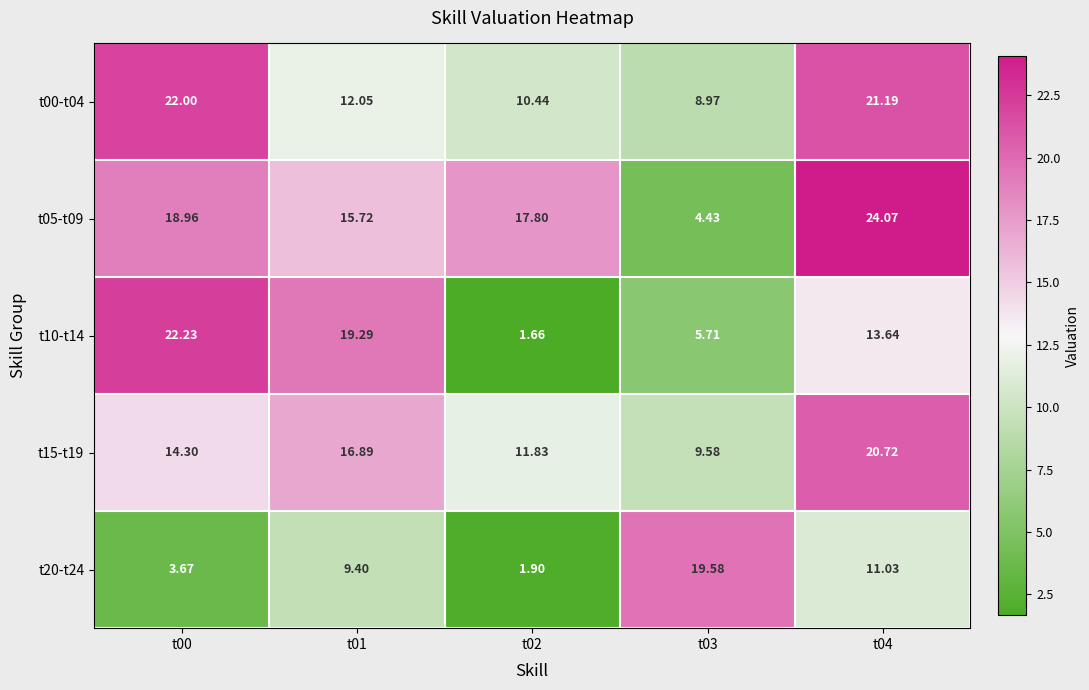

Is the value of t00-t04 at t02 greater than the value of t20-t24 at t01?

Yes